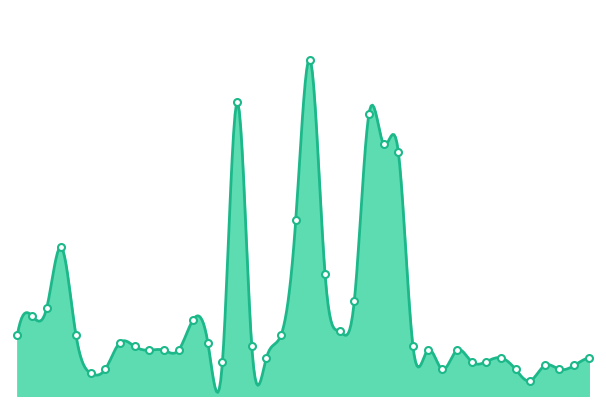

Rank the categories by value from lowest to highest.

36, 6, 7, 30, 35, 38, 37, 39, 15, 32, 33, 18, 34, 40, 10, 11, 12, 29, 31, 9, 17, 28, 8, 14, 1, 5, 19, 23, 13, 2, 3, 24, 22, 4, 20, 27, 26, 25, 16, 21